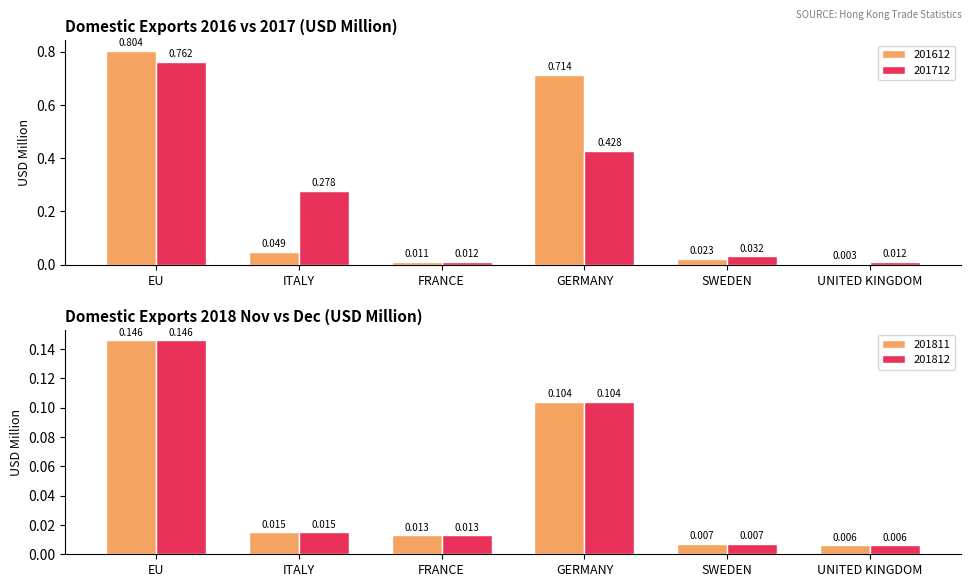

What is the label of the 5th bar from the left?

SWEDEN